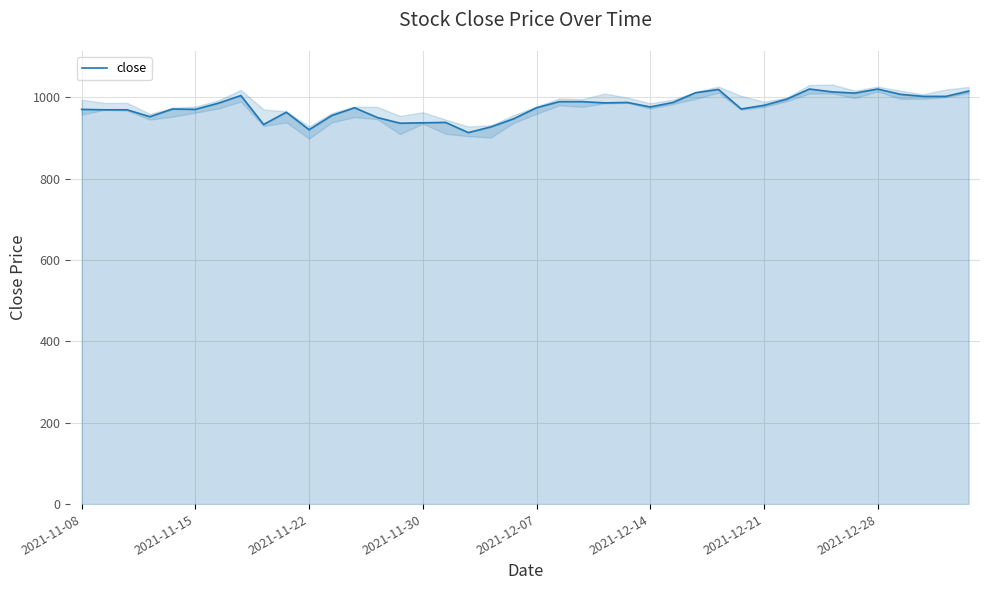

What is the value of the 30th point from the left?

971